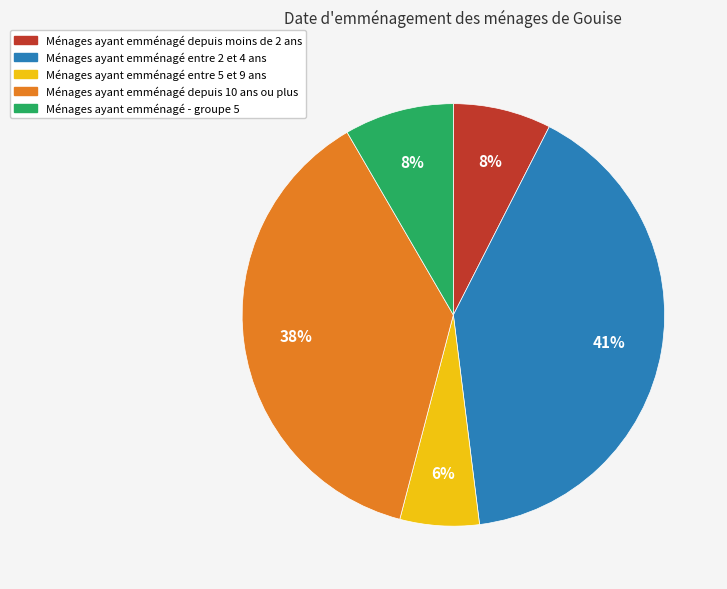

To the nearest percent, what is the average slice percentage?

20%